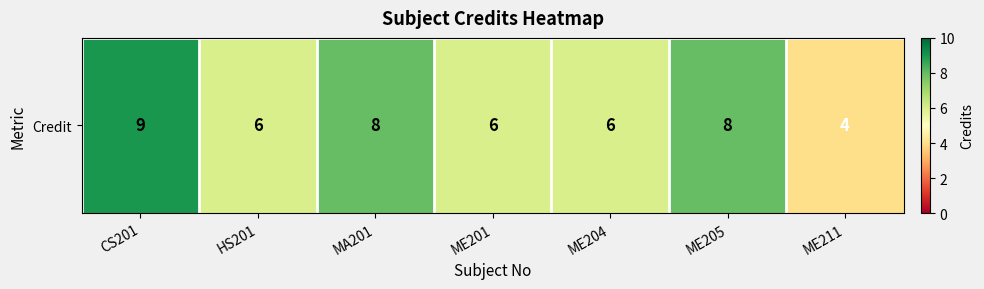

How many data points are less than 6?

1